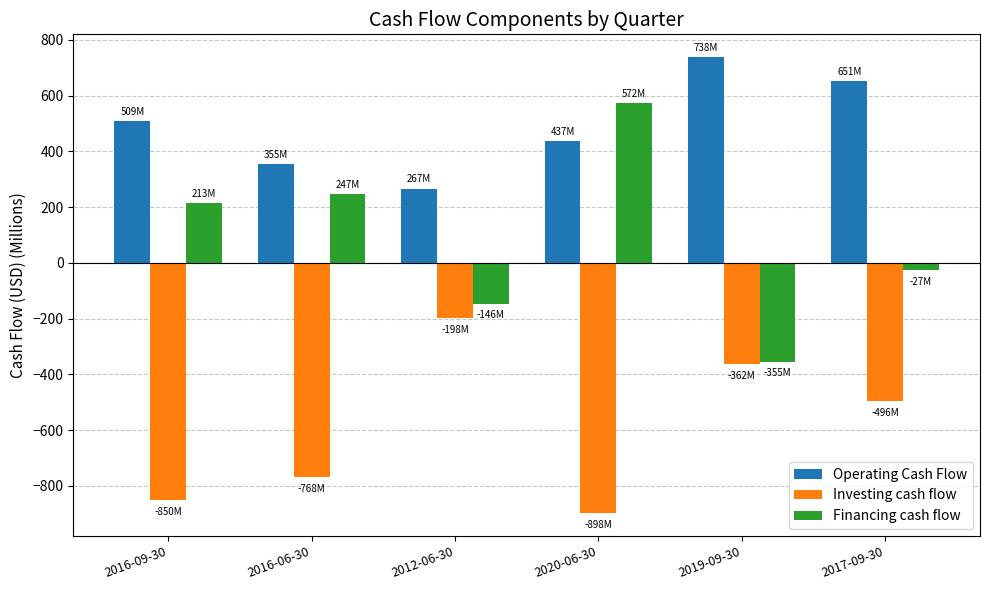

What position from the right is 2020-06-30?

3